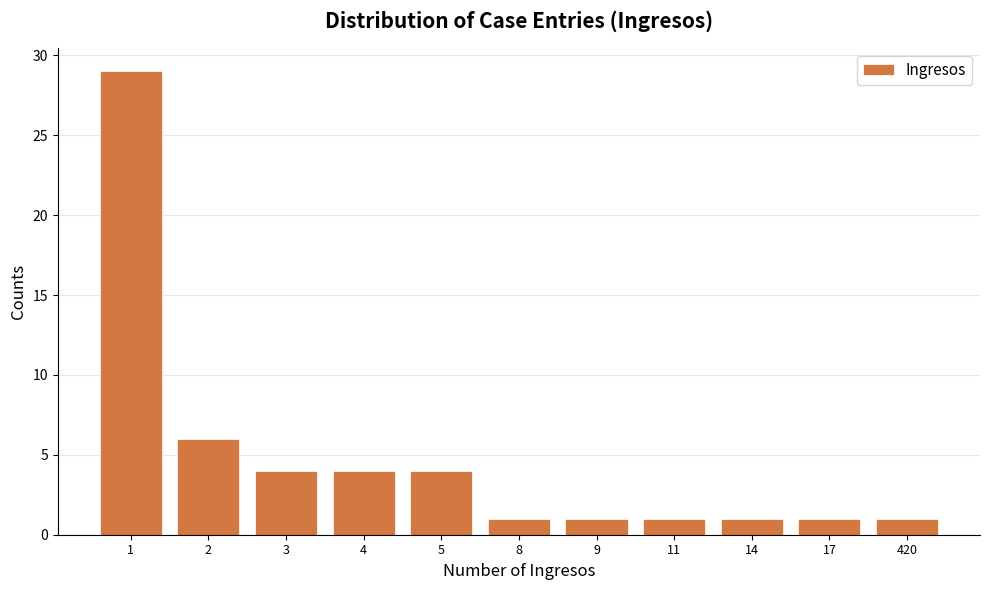

Reading left to right, what are all the values shown in this chart?

1=29	2=6	3=4	4=4	5=4	8=1	9=1	11=1	14=1	17=1	420=1